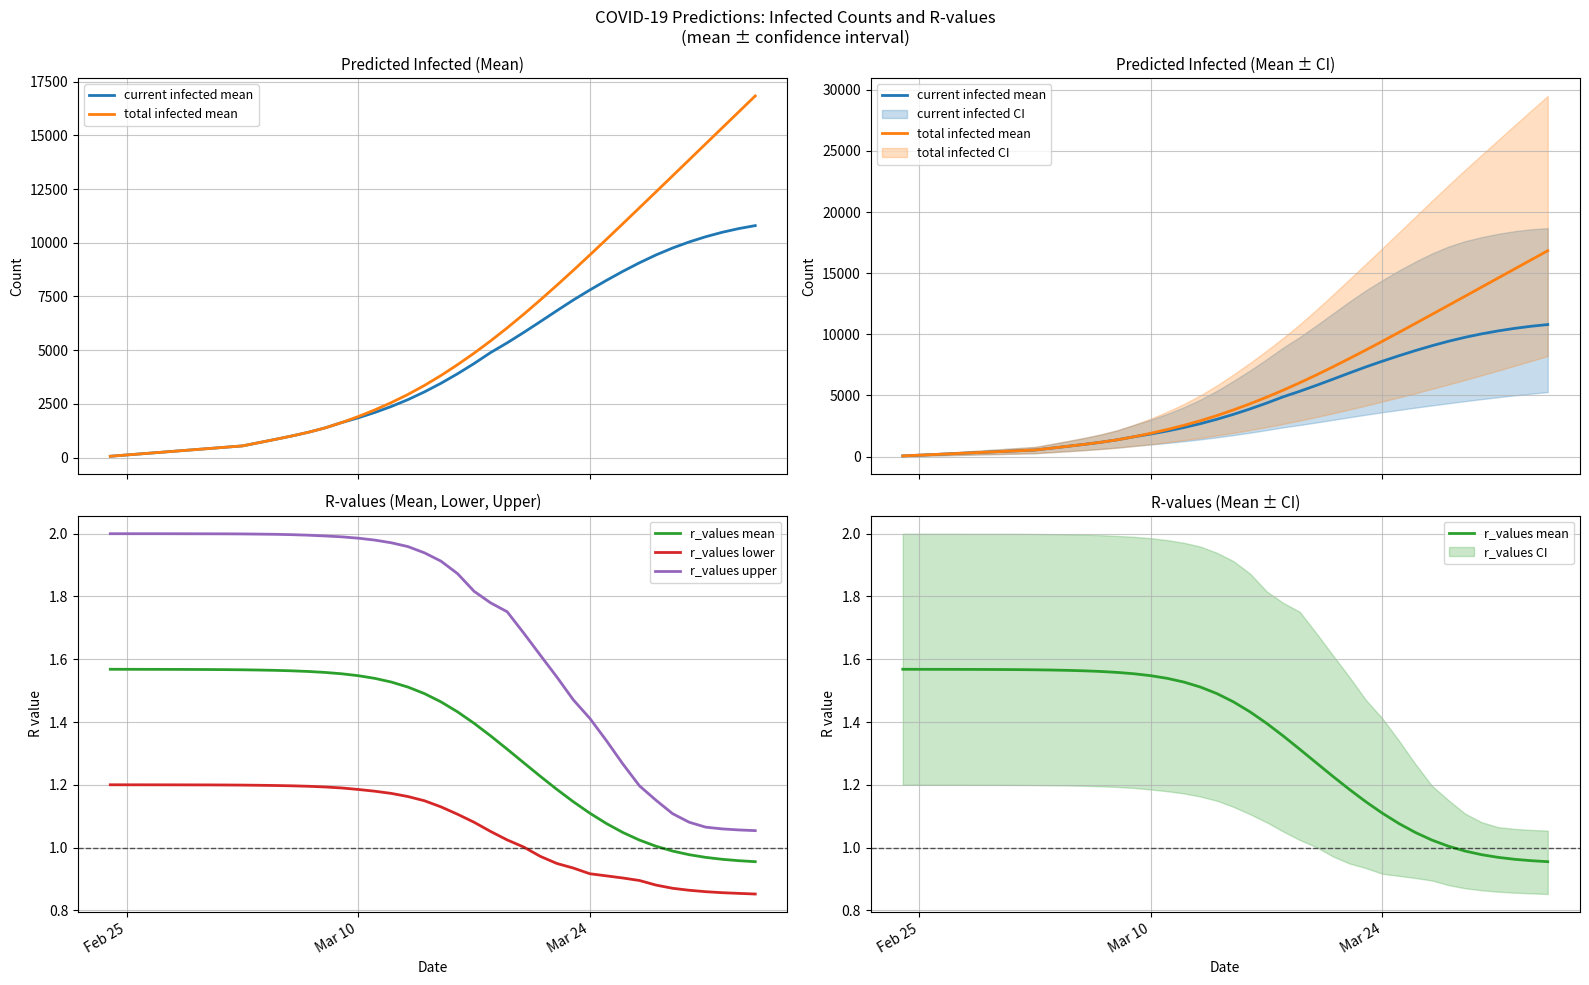

List the series in order of their peak value, highest first.

total infected mean, current infected mean, r_values upper, r_values mean, r_values lower